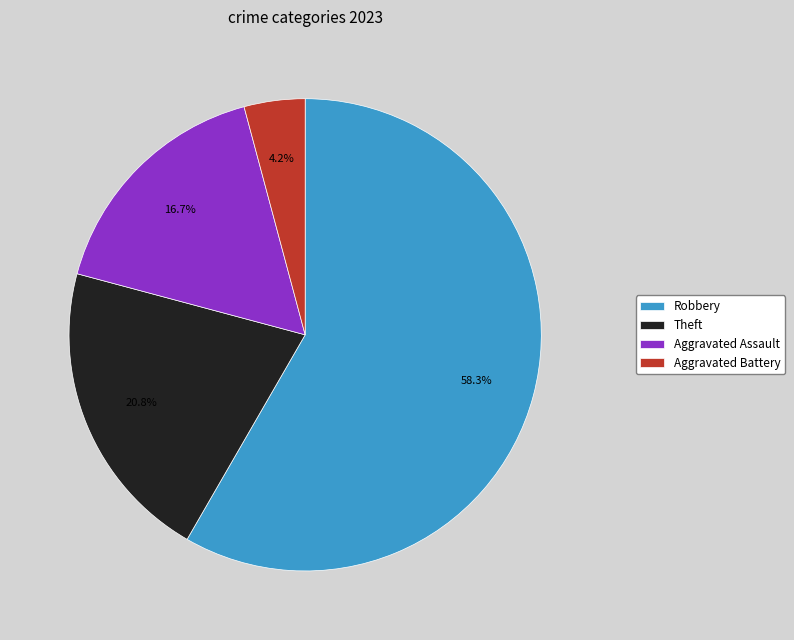

How much of the chart is everything except Theft?

79.2%